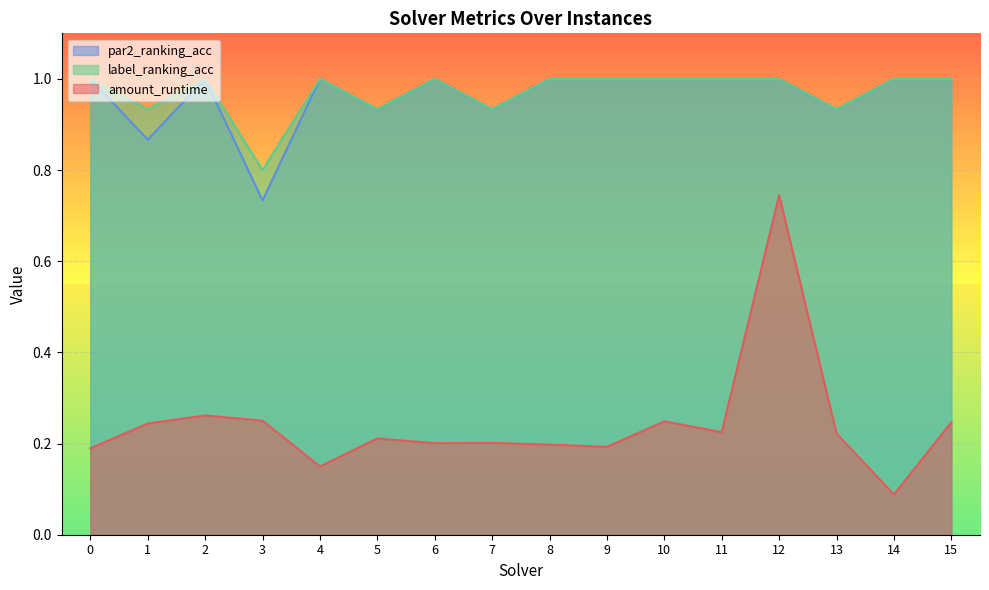

What is the difference between the maximum and minimum values in the label_ranking_acc series?

0.2